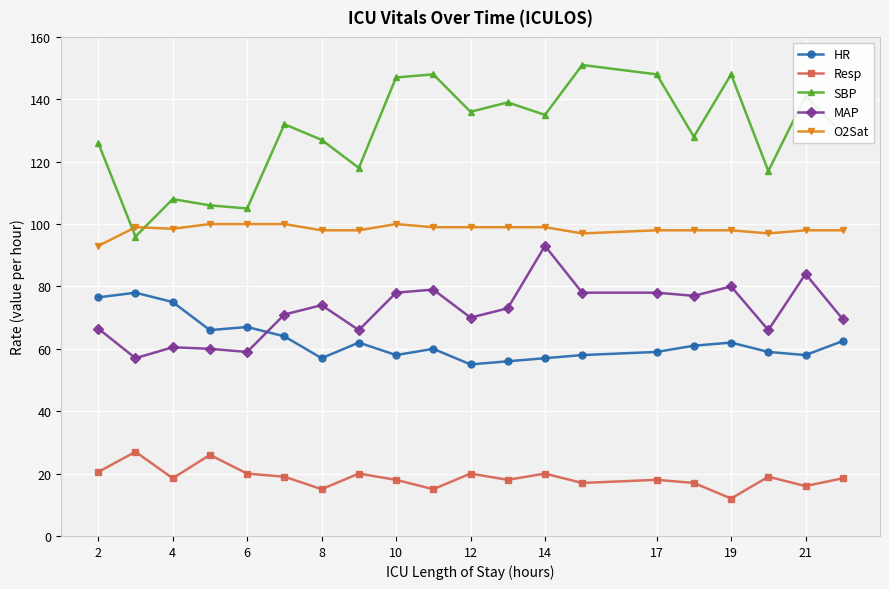

Rank the series by their maximum value, from highest to lowest.

SBP, O2Sat, MAP, HR, Resp